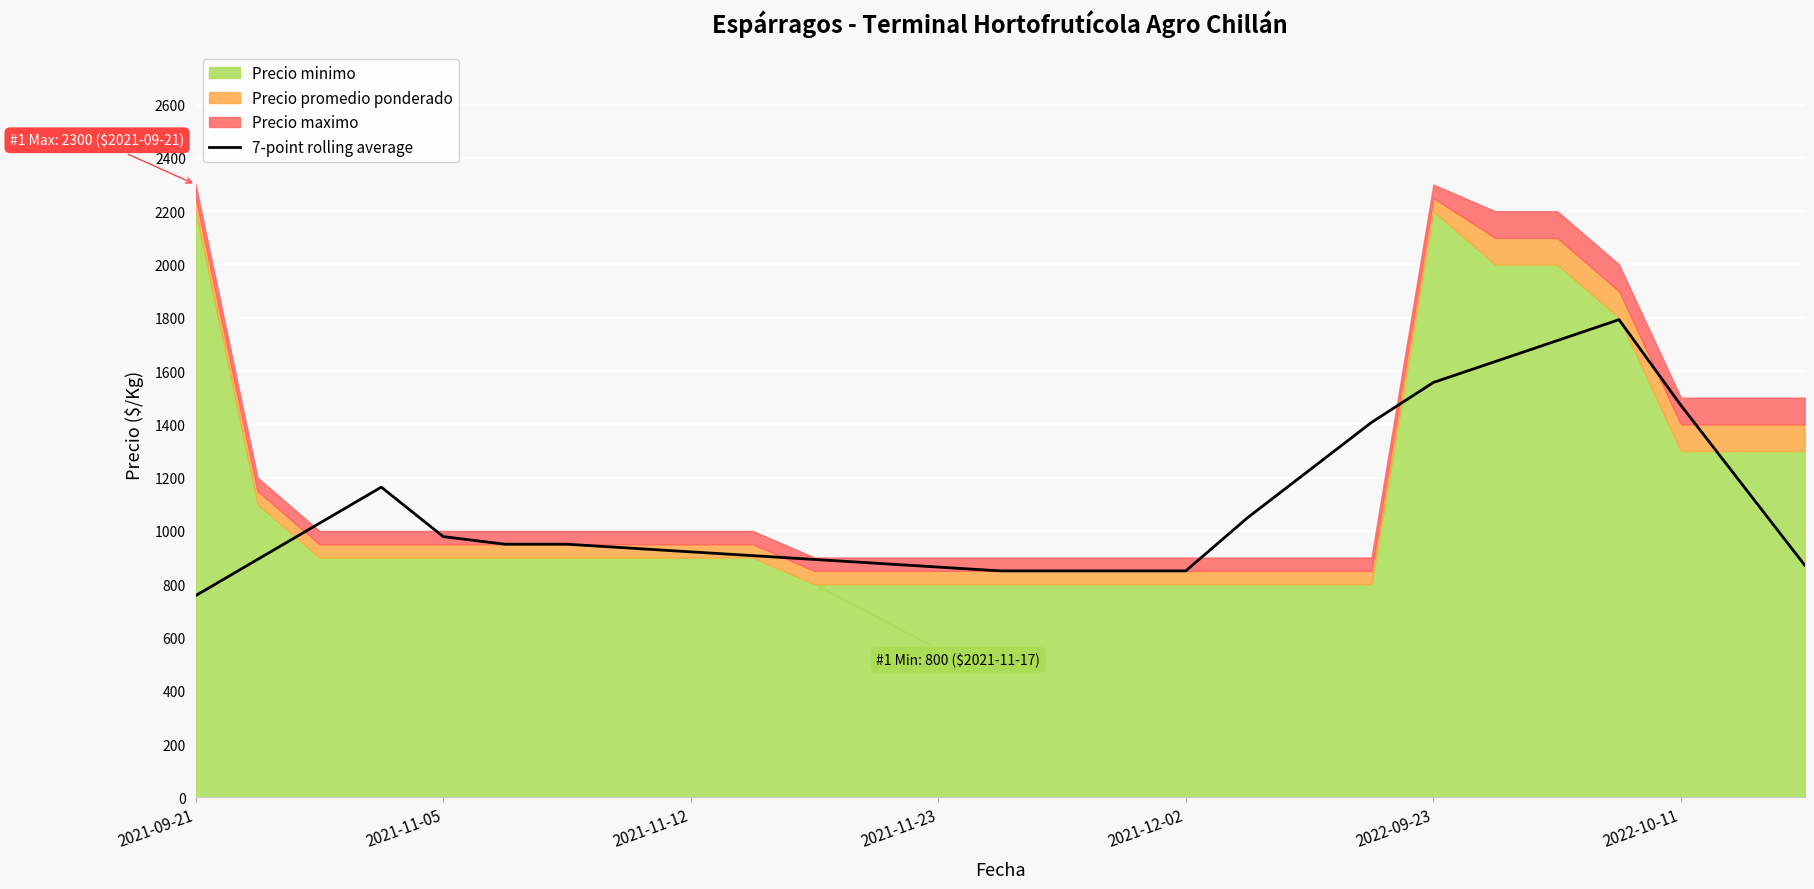

What is the maximum value for 7-point rolling average?

1792.9